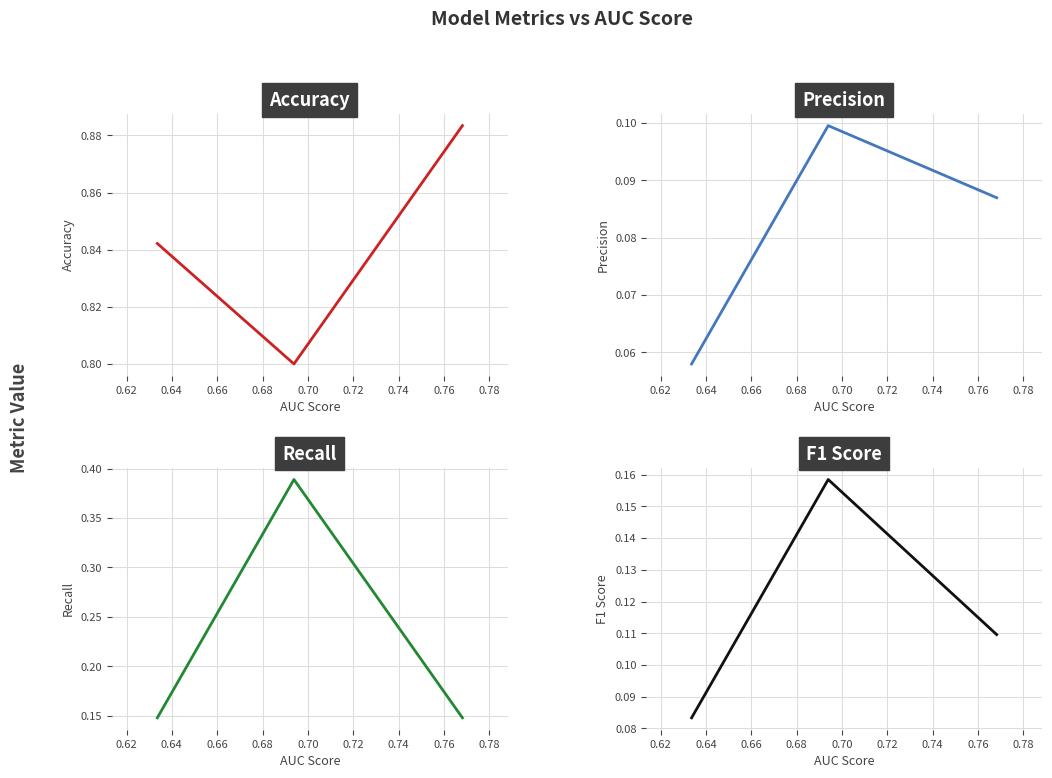

What is the average value of the F1 Score series?

0.1